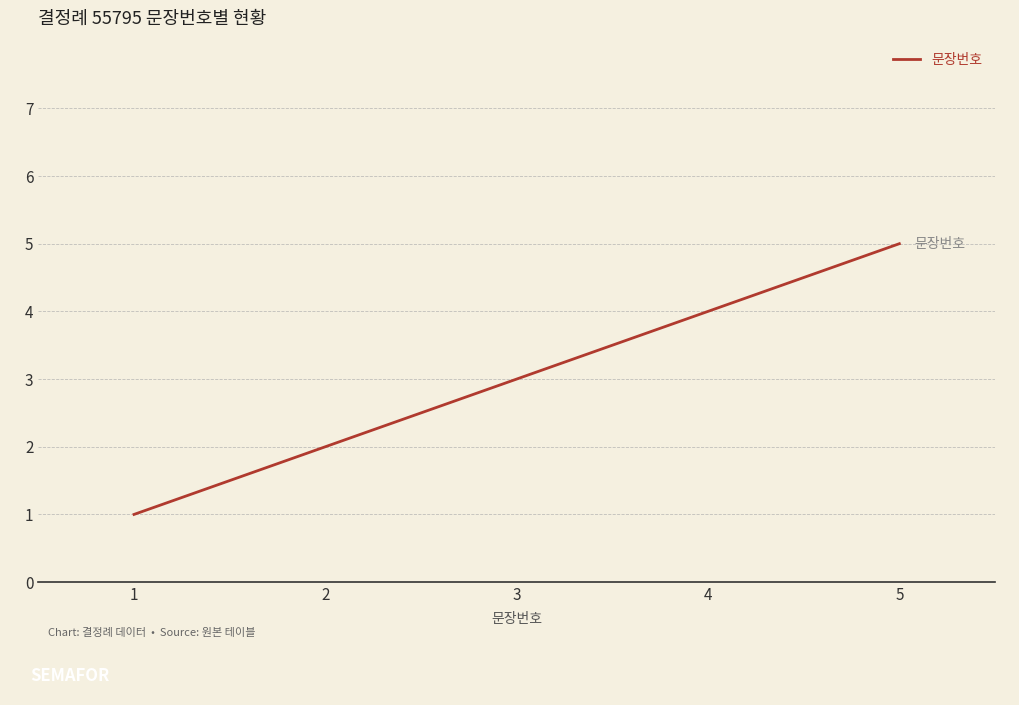

Does the chart have visible grid lines?

Yes